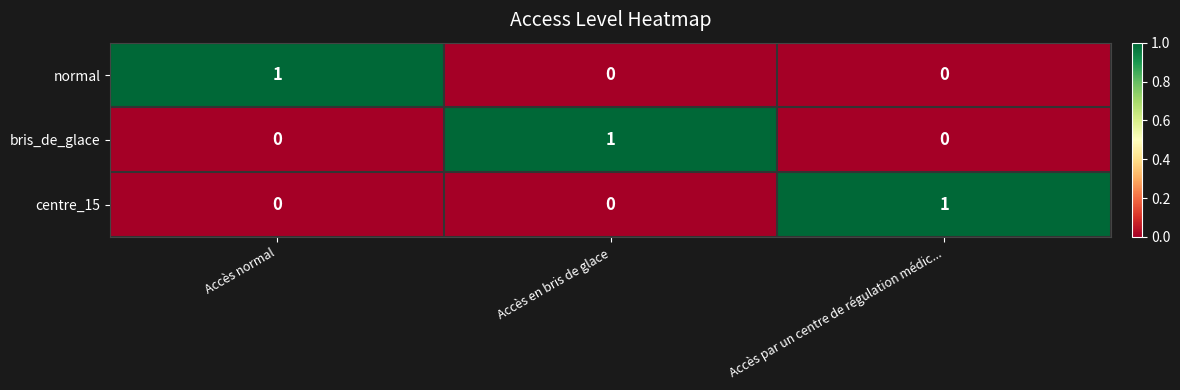

True or false: centre_15 has a value of 1 at Accès par un centre de régulation médic....

True